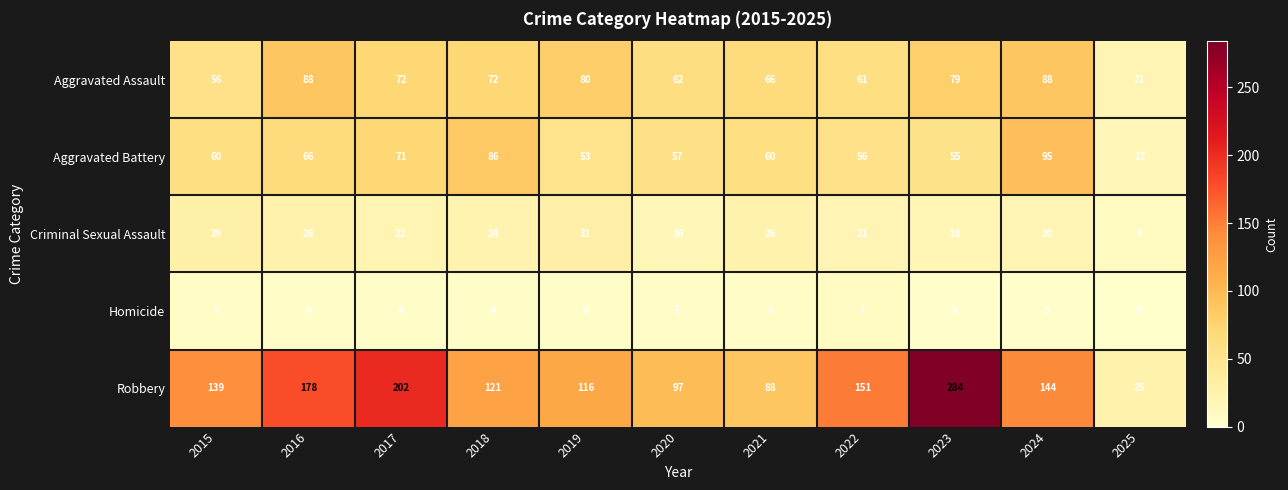

At which label is Aggravated Assault closest to 54?

2015